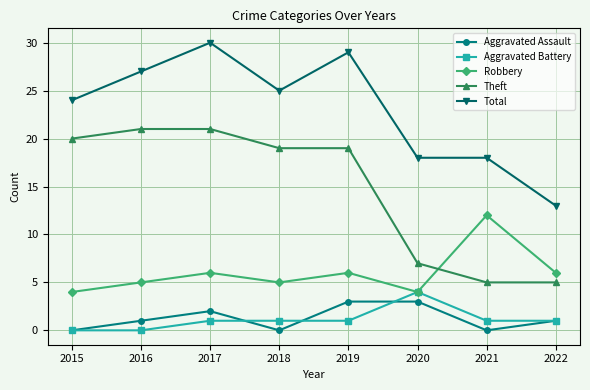

Where does the Theft series first go above 19?

2015